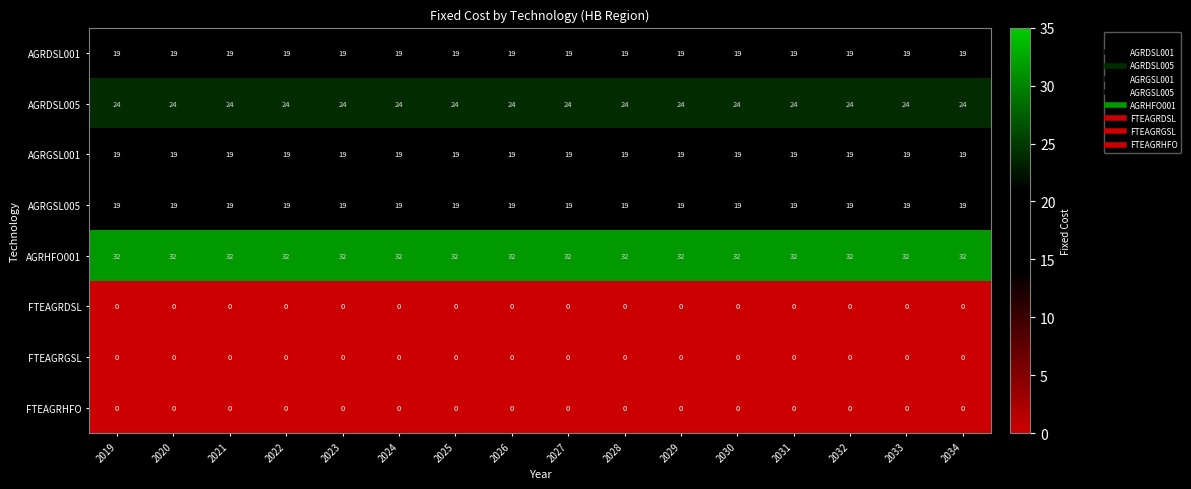

What is the sum of the AGRHFO001 values at 2031 and 2025?

64